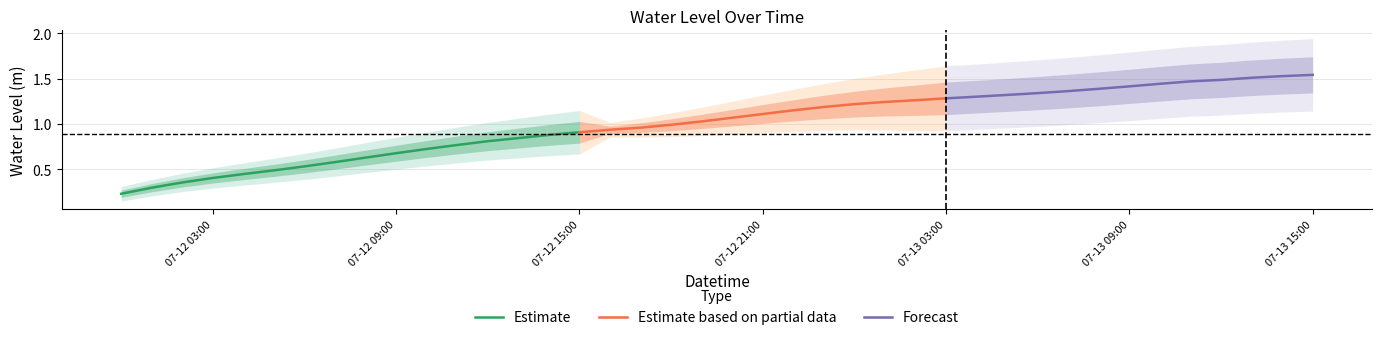

The Estimate series shows 0.3 at 07-12 15:00. True or false?

False